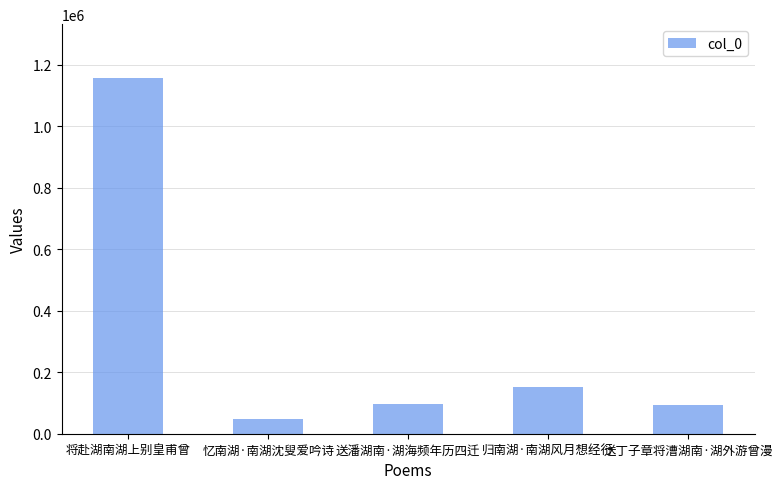

At which category does the chart reach its peak across all series?

将赴湖南湖上别皇甫曾